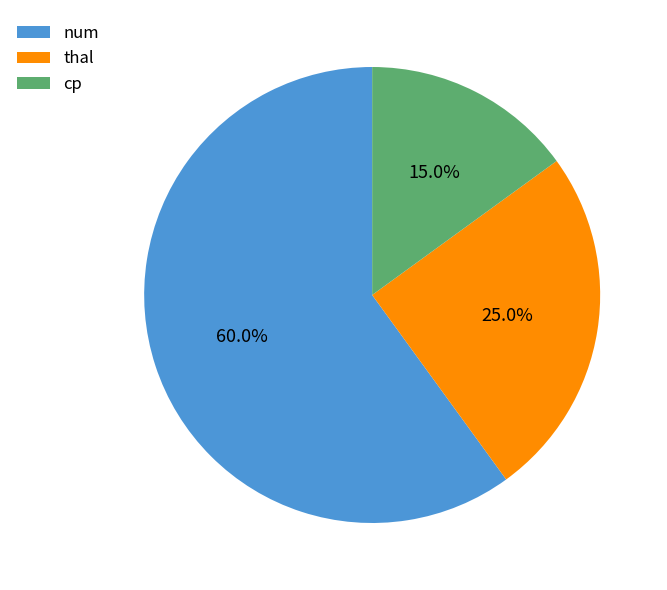

Rank the categories by value from highest to lowest.

num, thal, cp